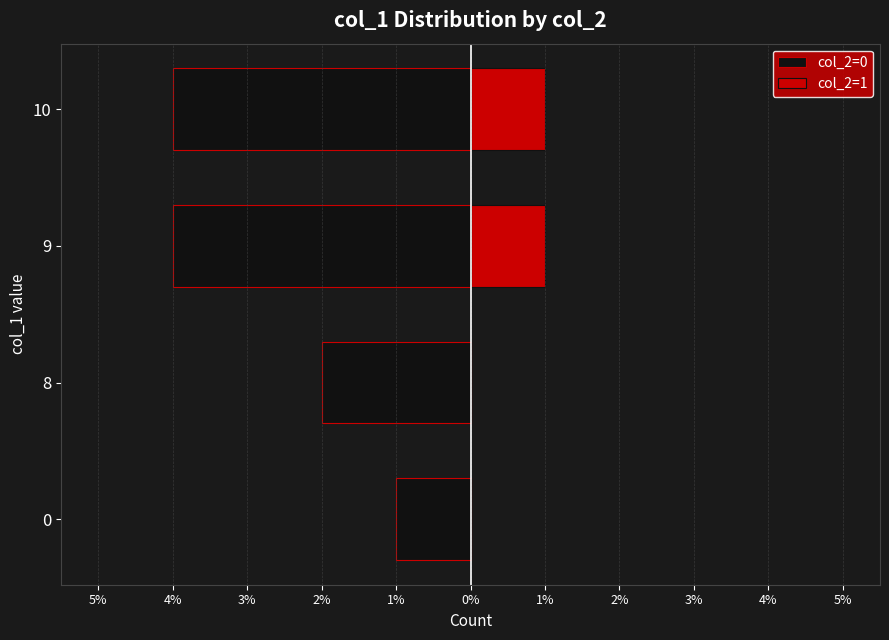

Are the bars horizontal?

Yes